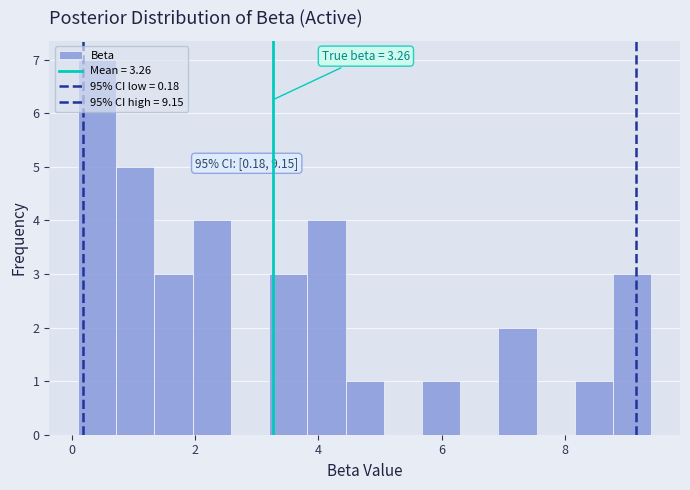

Read against the x-axis, roughly where is the centre of the tallest bar?

0.4